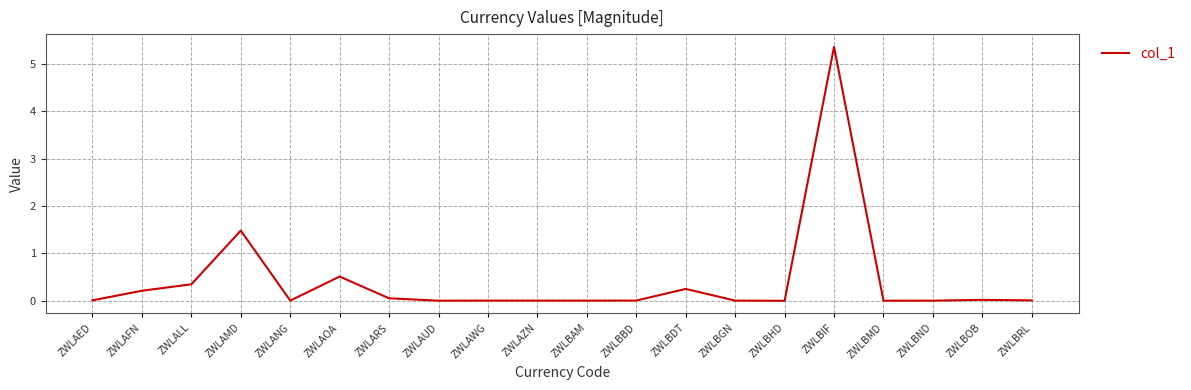

What position from the right is ZWLBBD?

9